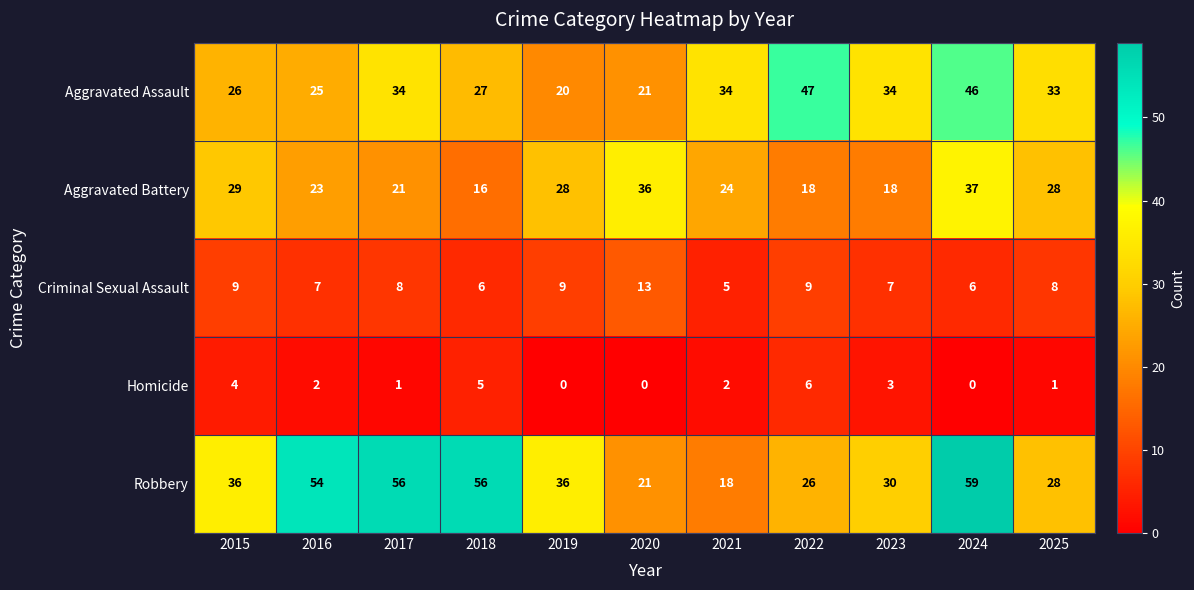

What is the spread (max minus min) of values at 2018?

51